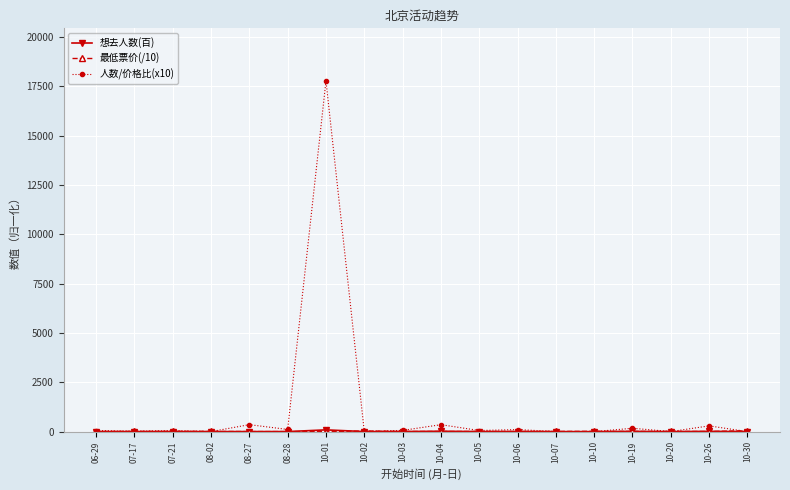

Which category has the highest value in the 人数/价格比(x10) series?

10-01